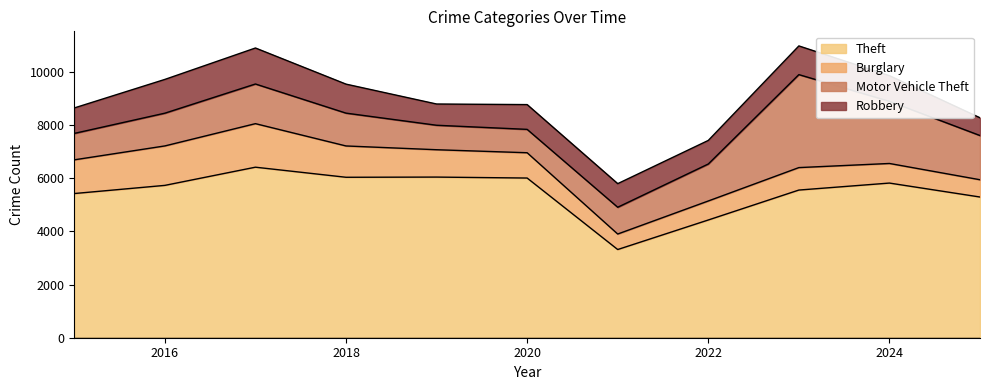

Does the chart display data point markers on the line(s)?

No